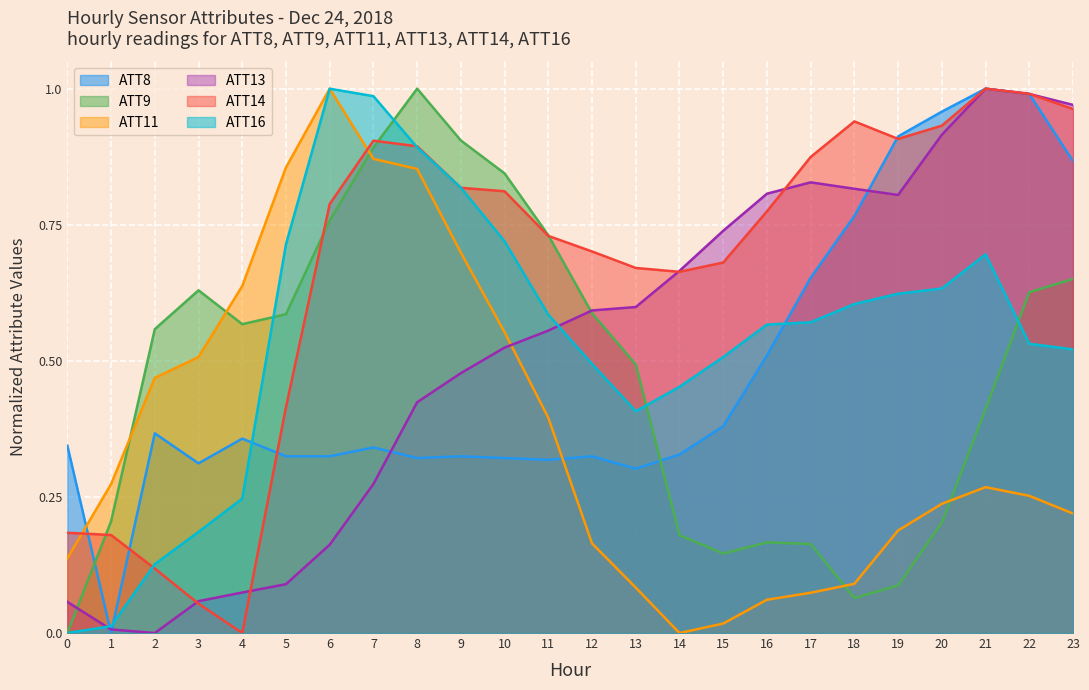

Reading left to right, what are all the values shown in this chart?

ATT8: 0.3	0.0	0.4	0.3	0.4	0.3	0.3	0.3	0.3	0.3	0.3	0.3	0.3	0.3	0.3	0.4	0.5	0.7	0.8	0.9	1.0	1.0	1.0	0.9
ATT9: 0.0	0.2	0.6	0.6	0.6	0.6	0.8	0.9	1.0	0.9	0.8	0.7	0.6	0.5	0.2	0.1	0.2	0.2	0.1	0.1	0.2	0.4	0.6	0.7
ATT11: 0.1	0.3	0.5	0.5	0.6	0.9	1.0	0.9	0.9	0.7	0.6	0.4	0.2	0.1	0.0	0.0	0.1	0.1	0.1	0.2	0.2	0.3	0.3	0.2
ATT13: 0.1	0.0	0.0	0.1	0.1	0.1	0.2	0.3	0.4	0.5	0.5	0.6	0.6	0.6	0.7	0.7	0.8	0.8	0.8	0.8	0.9	1.0	1.0	1.0
ATT14: 0.2	0.2	0.1	0.1	0.0	0.4	0.8	0.9	0.9	0.8	0.8	0.7	0.7	0.7	0.7	0.7	0.8	0.9	0.9	0.9	0.9	1.0	1.0	1.0
ATT16: 0.0	0.0	0.1	0.2	0.2	0.7	1.0	1.0	0.9	0.8	0.7	0.6	0.5	0.4	0.5	0.5	0.6	0.6	0.6	0.6	0.6	0.7	0.5	0.5